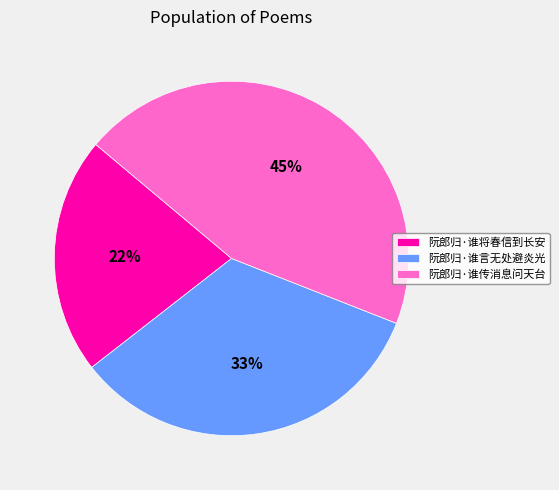

How many segments does this pie chart have?

3